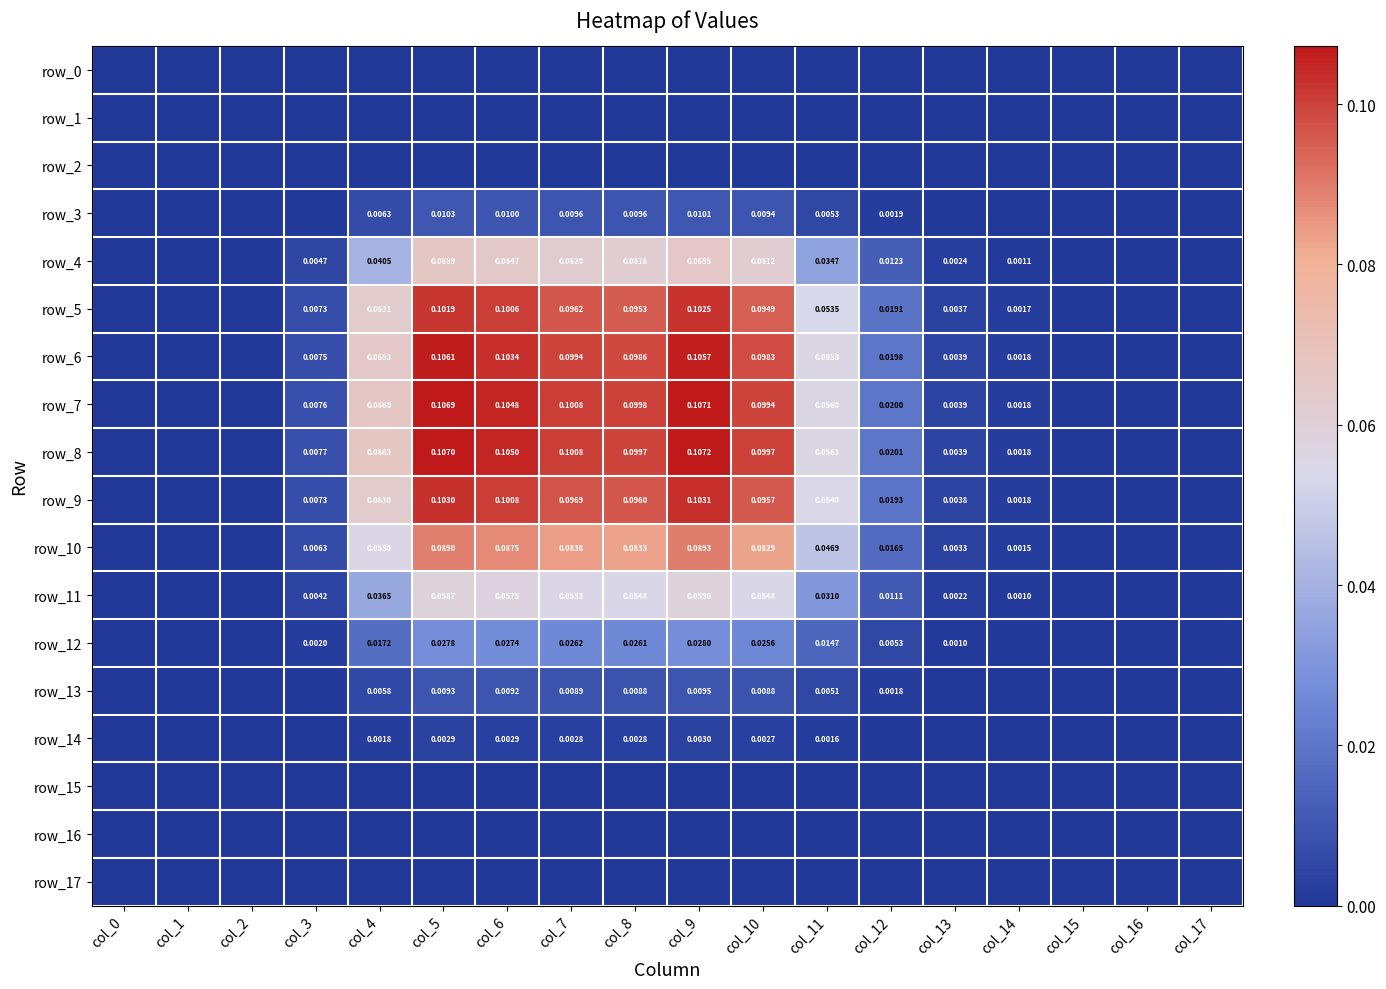

At how many categories does at least one series exceed 0?

12